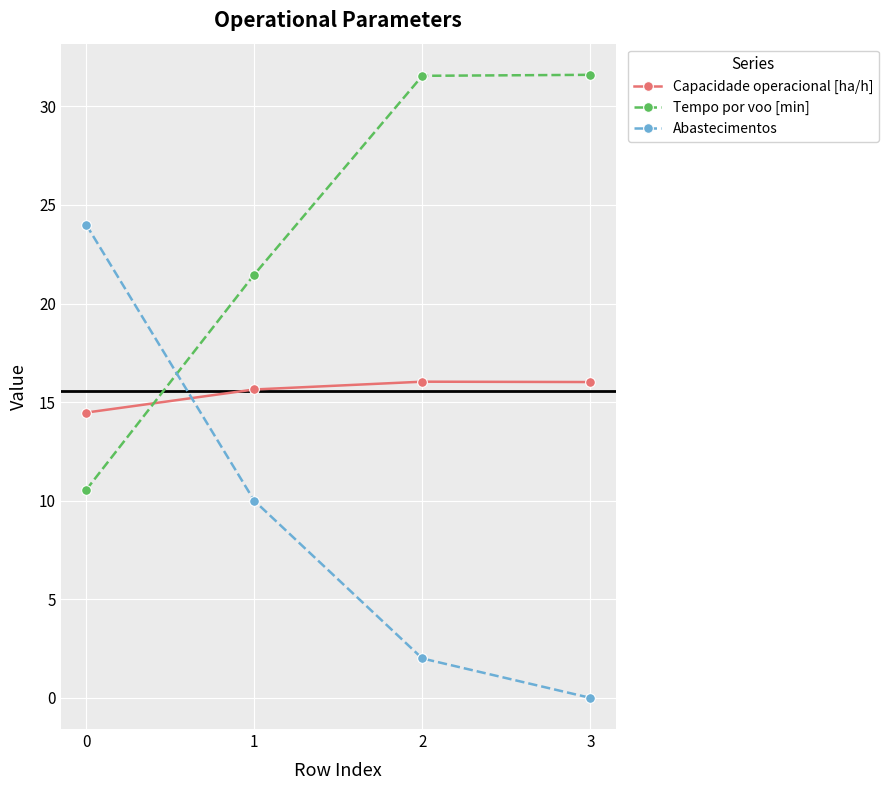

Which series has the largest range (max minus min)?

Abastecimentos